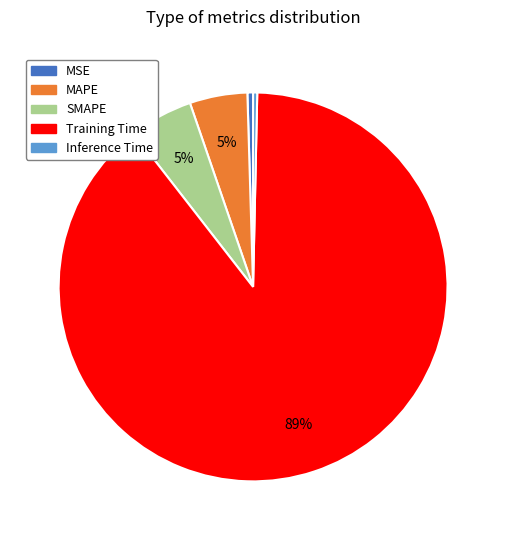

Does Inference Time account for over 50% of the chart?

No